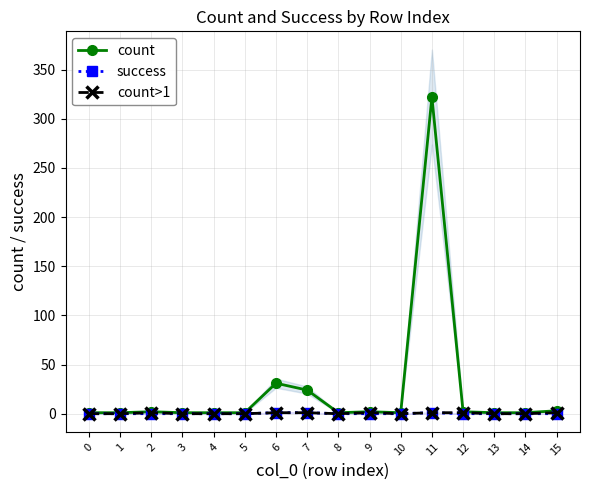

At how many categories does at least one series exceed 295?

1